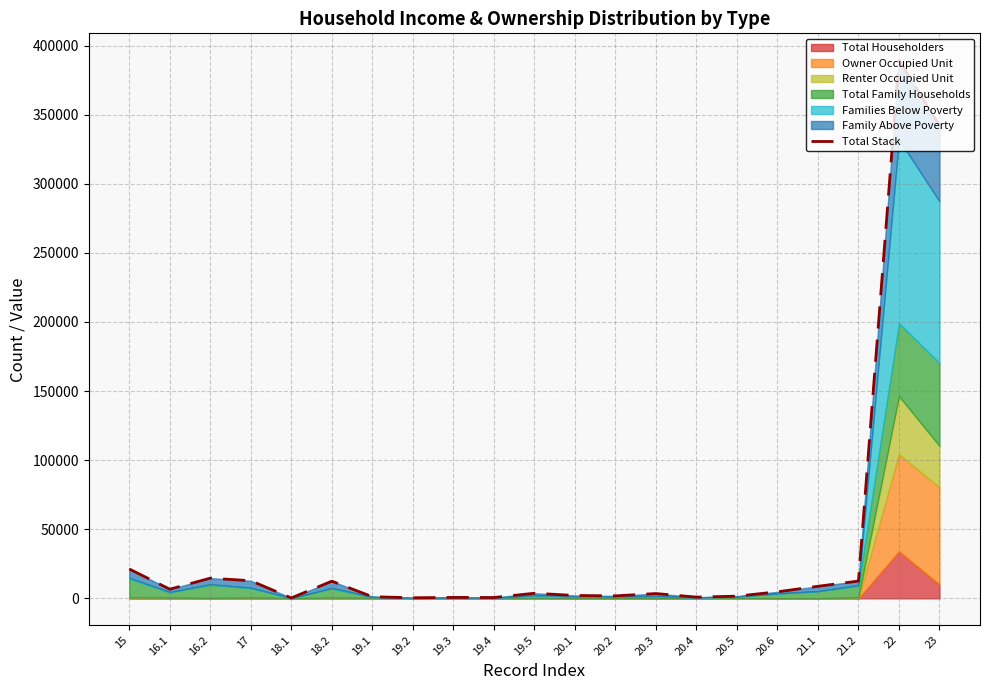

What is the label of the 12th point from the left?

20.1